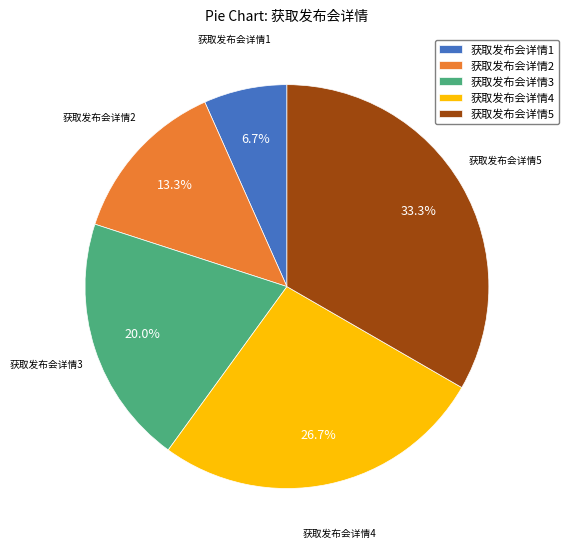

Which category has the biggest portion of the pie?

获取发布会详情5